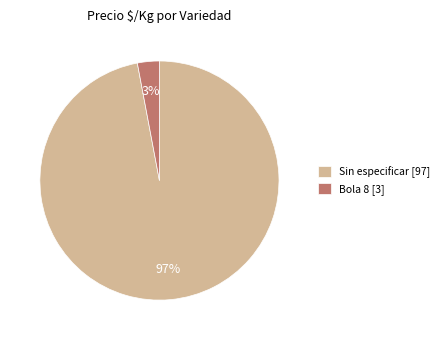

To the nearest percent, what portion does Bola 8 [3] represent?

3%